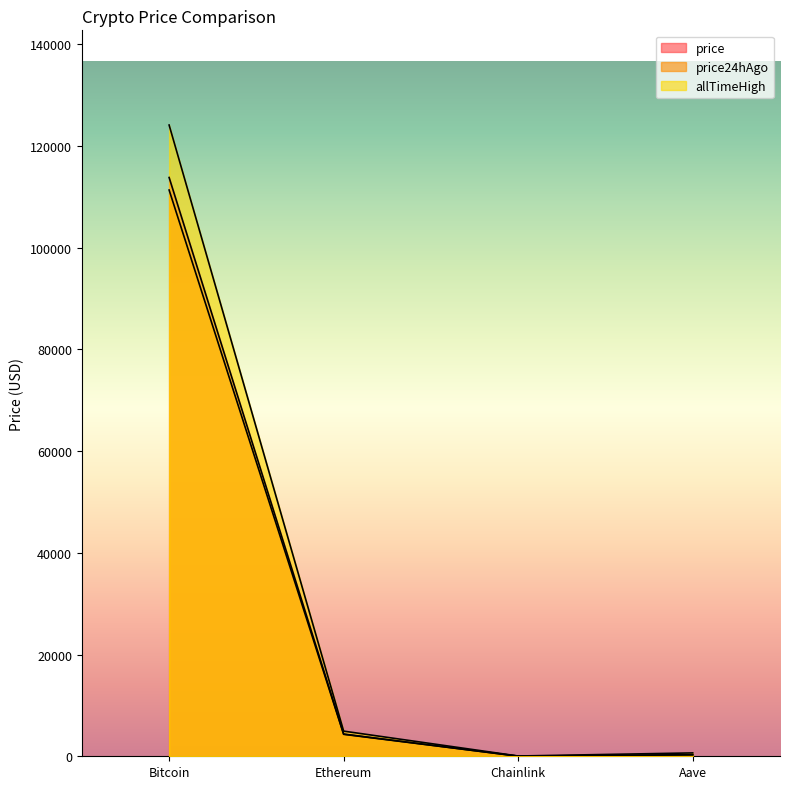

How many lines are shown in the chart?

3